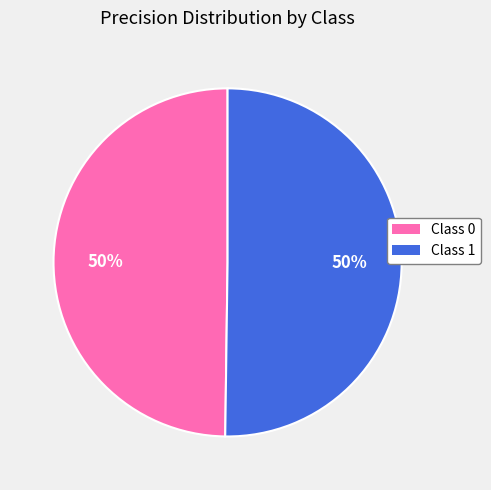

To the nearest percent, what is the combined percentage of Class 0 and Class 1?

100%